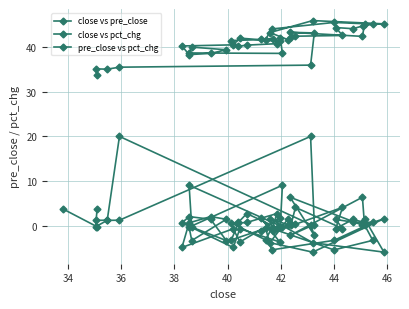

What are all the series names shown in the legend?

close vs pre_close, close vs pct_chg, pre_close vs pct_chg